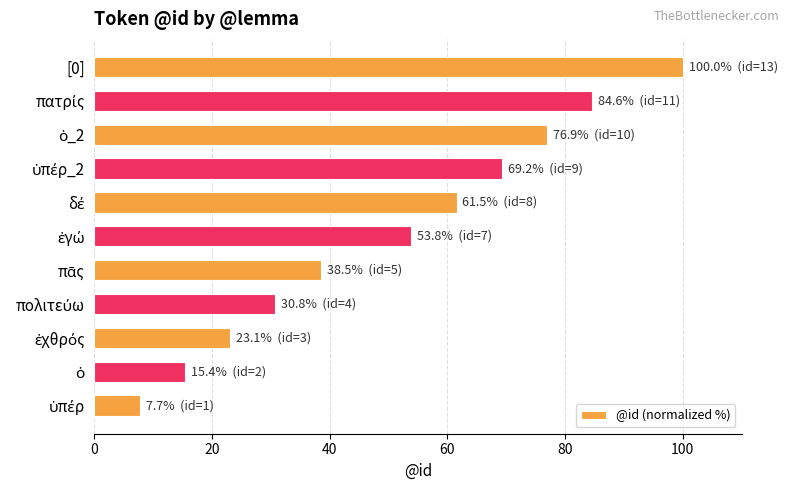

What is the average value?

51.0